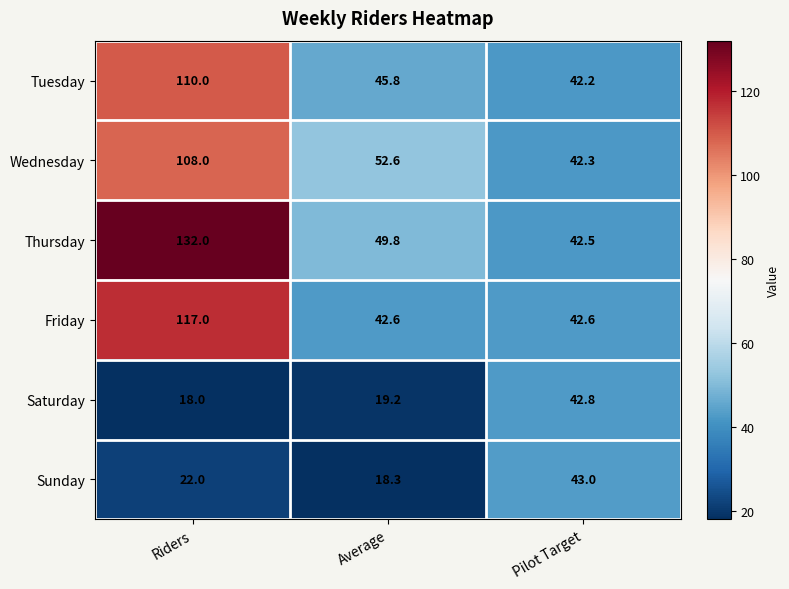

Reading left to right, transcribe all the data shown in this chart.

Tuesday: 110.0	45.8	42.2
Wednesday: 108.0	52.6	42.3
Thursday: 132.0	49.8	42.5
Friday: 117.0	42.6	42.6
Saturday: 18.0	19.2	42.8
Sunday: 22.0	18.3	43.0